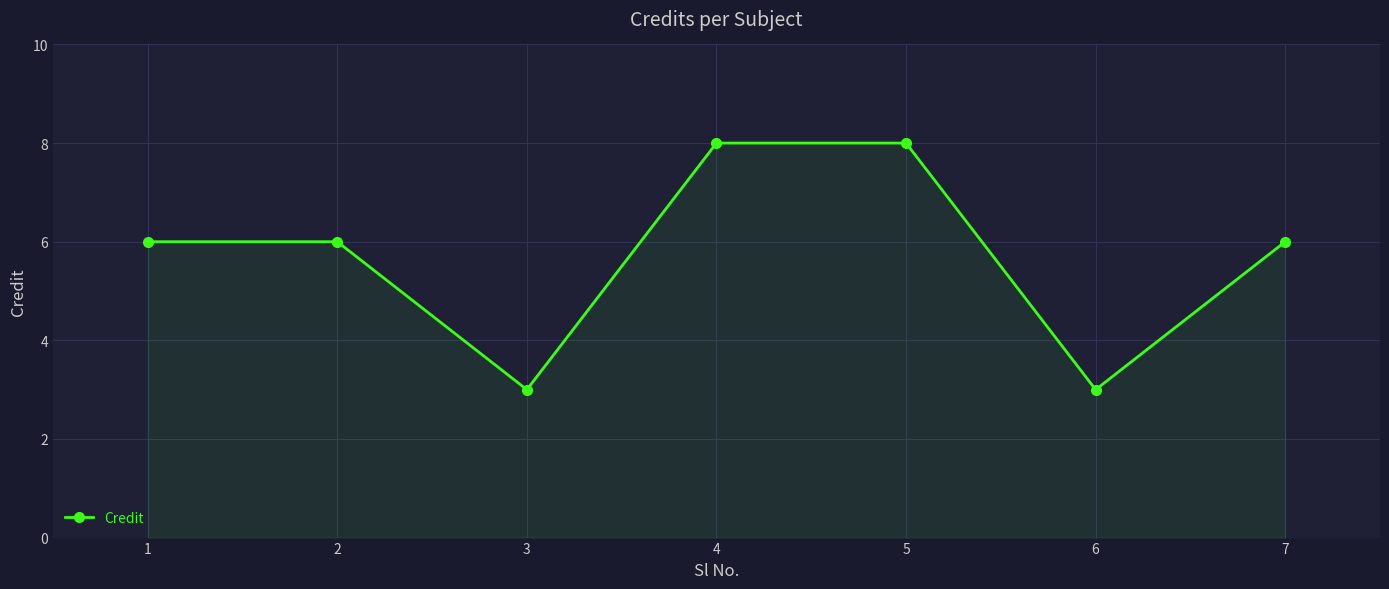

What is the smallest value displayed?

3